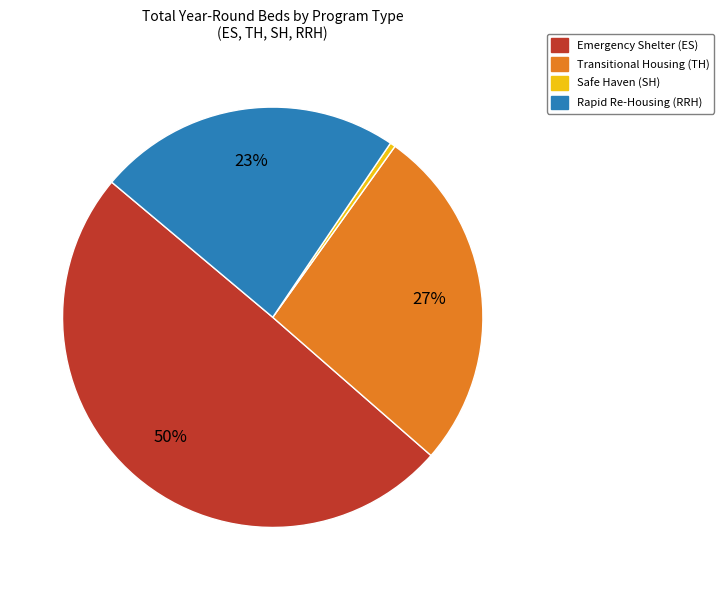

Does any single category account for the majority?

No